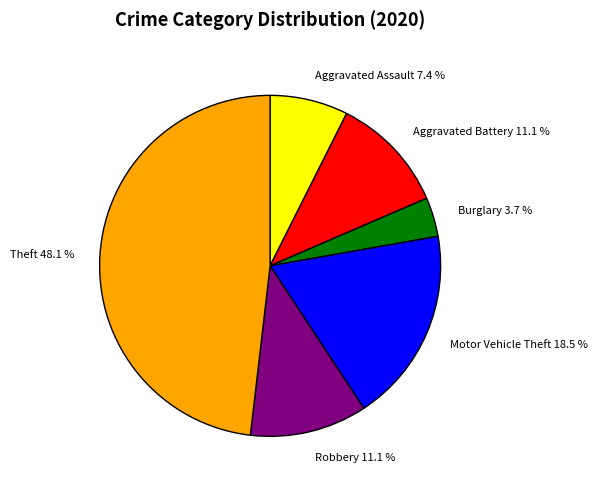

Between Aggravated Battery 11.1 % and Theft 48.1 %, which is larger?

Theft 48.1 %